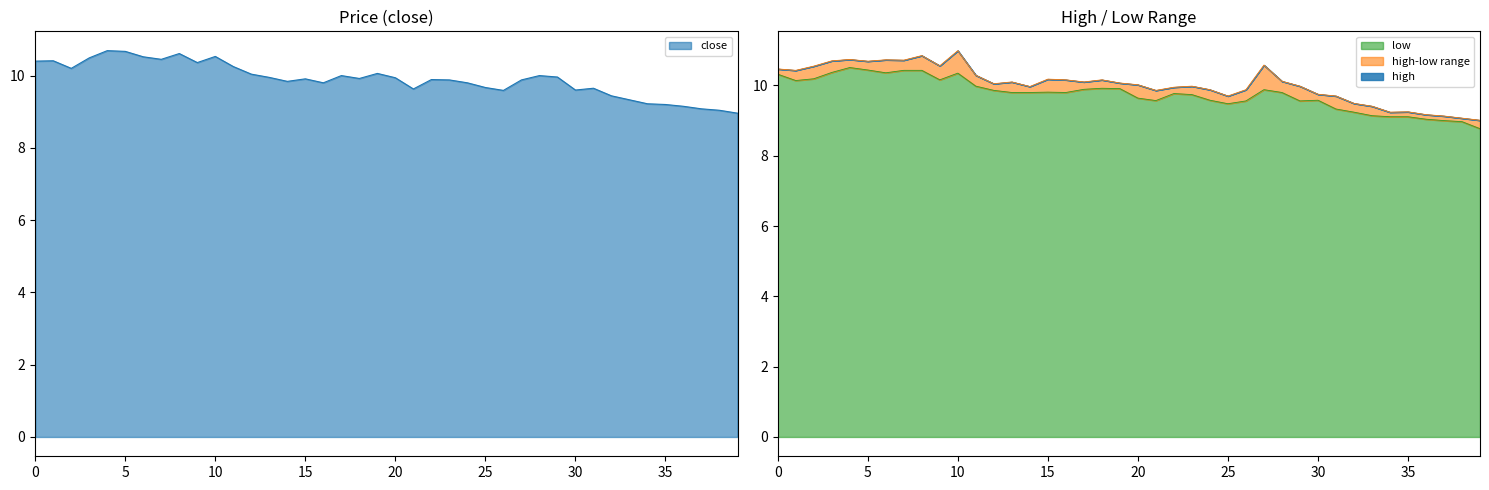

How many data points in close are less than 9?

1